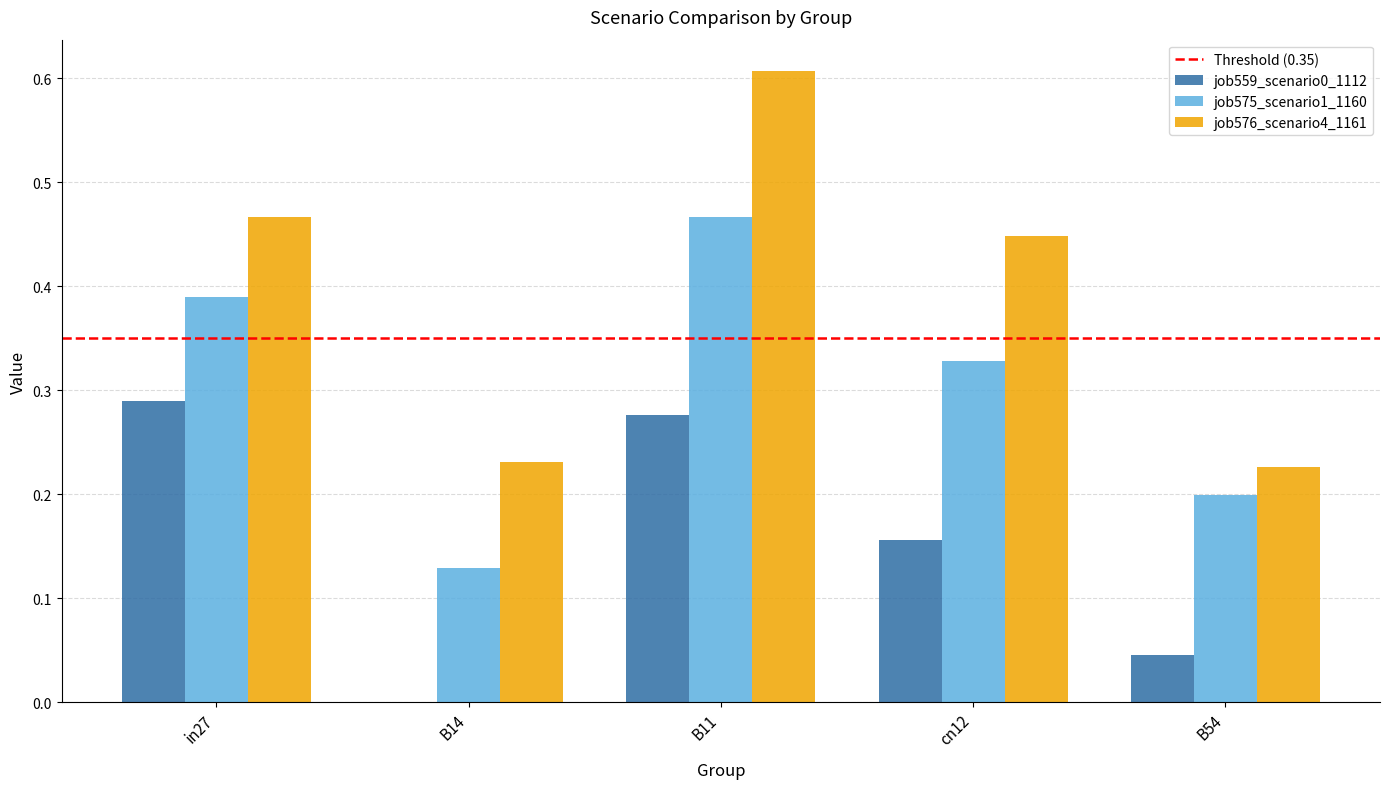

Which series changed the most between B14 and B11?

job576_scenario4_1161